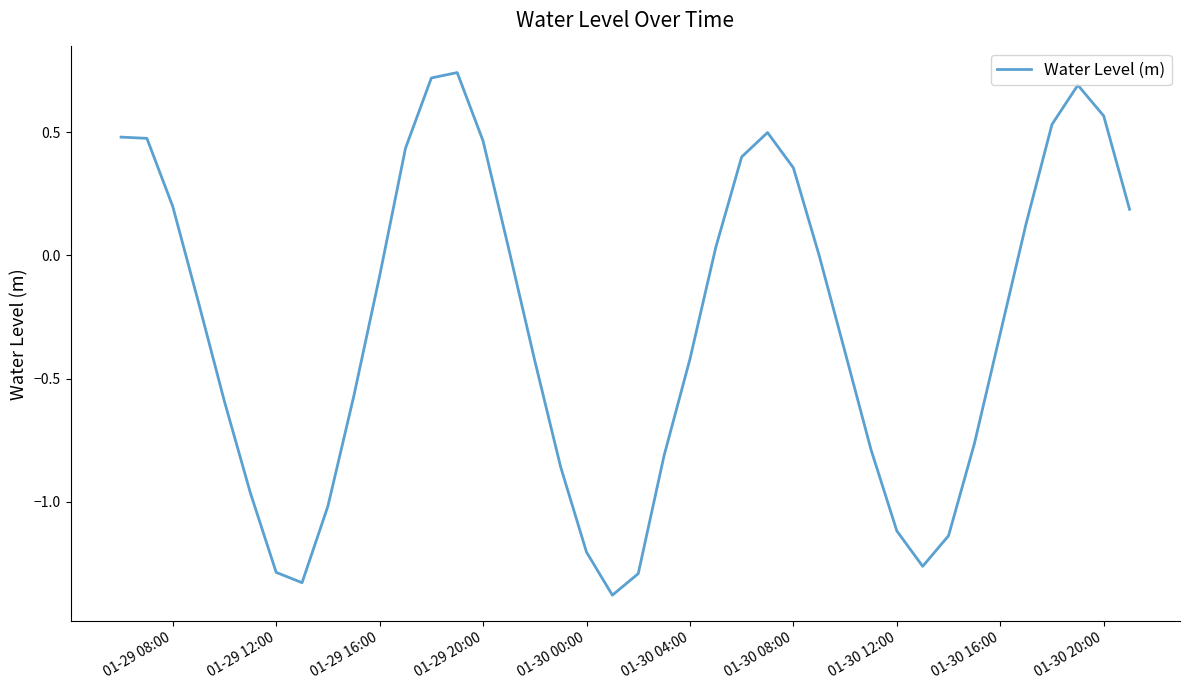

Is this an area chart (filled region under the line)?

No